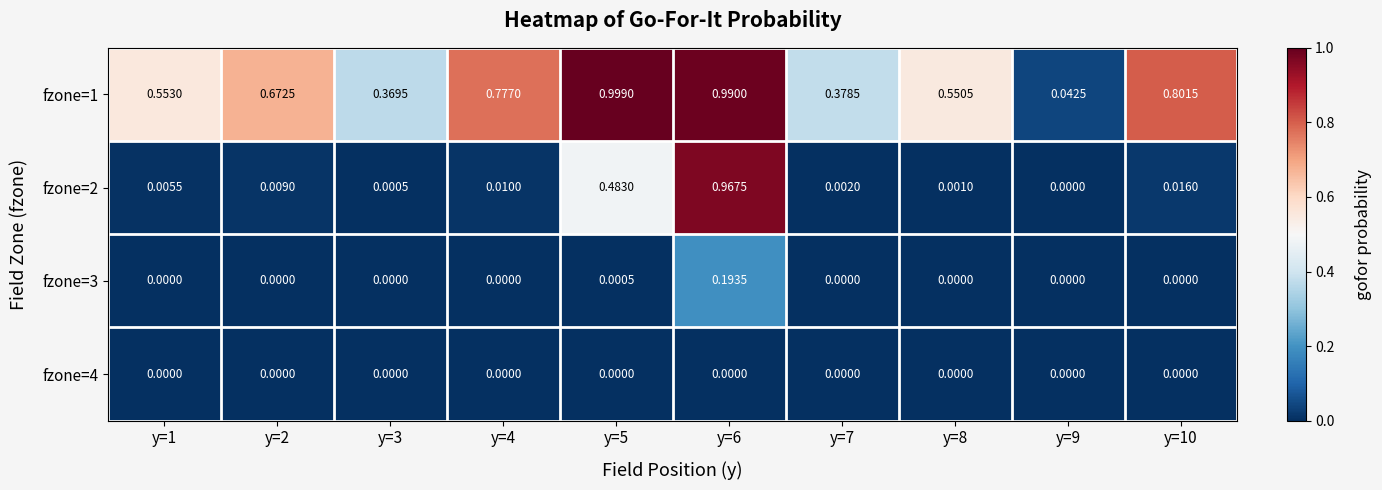

Is the value of fzone=2 at y=8 greater than the value of fzone=1 at y=1?

No